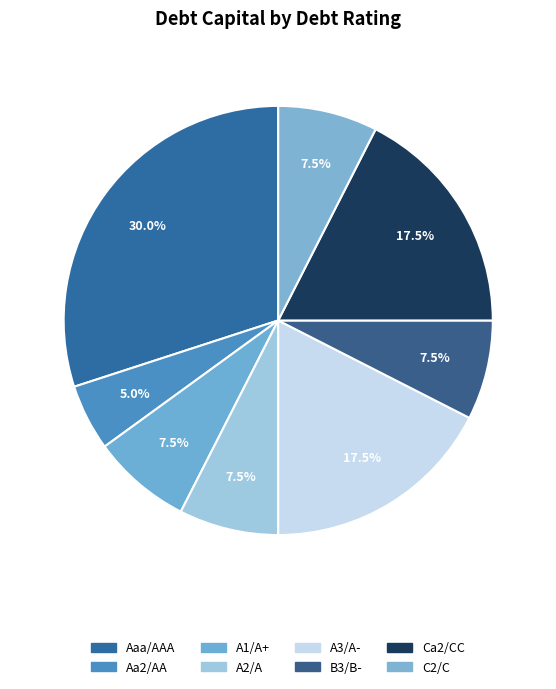

Combined, do Aaa/AAA and A1/A+ account for over 50%?

No